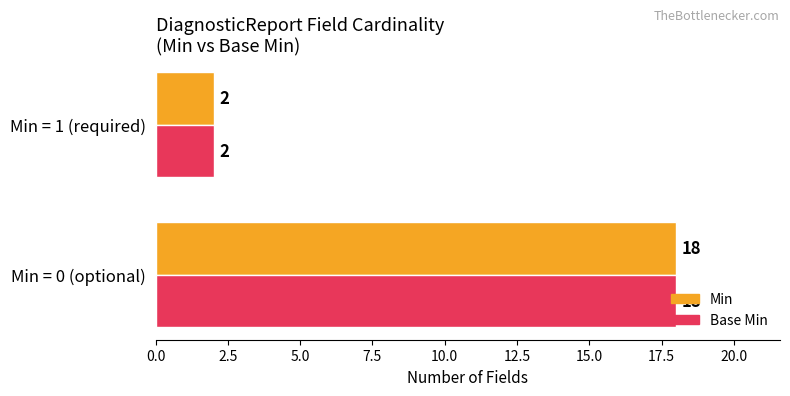

At which label does Min reach its peak?

Min = 0 (optional)